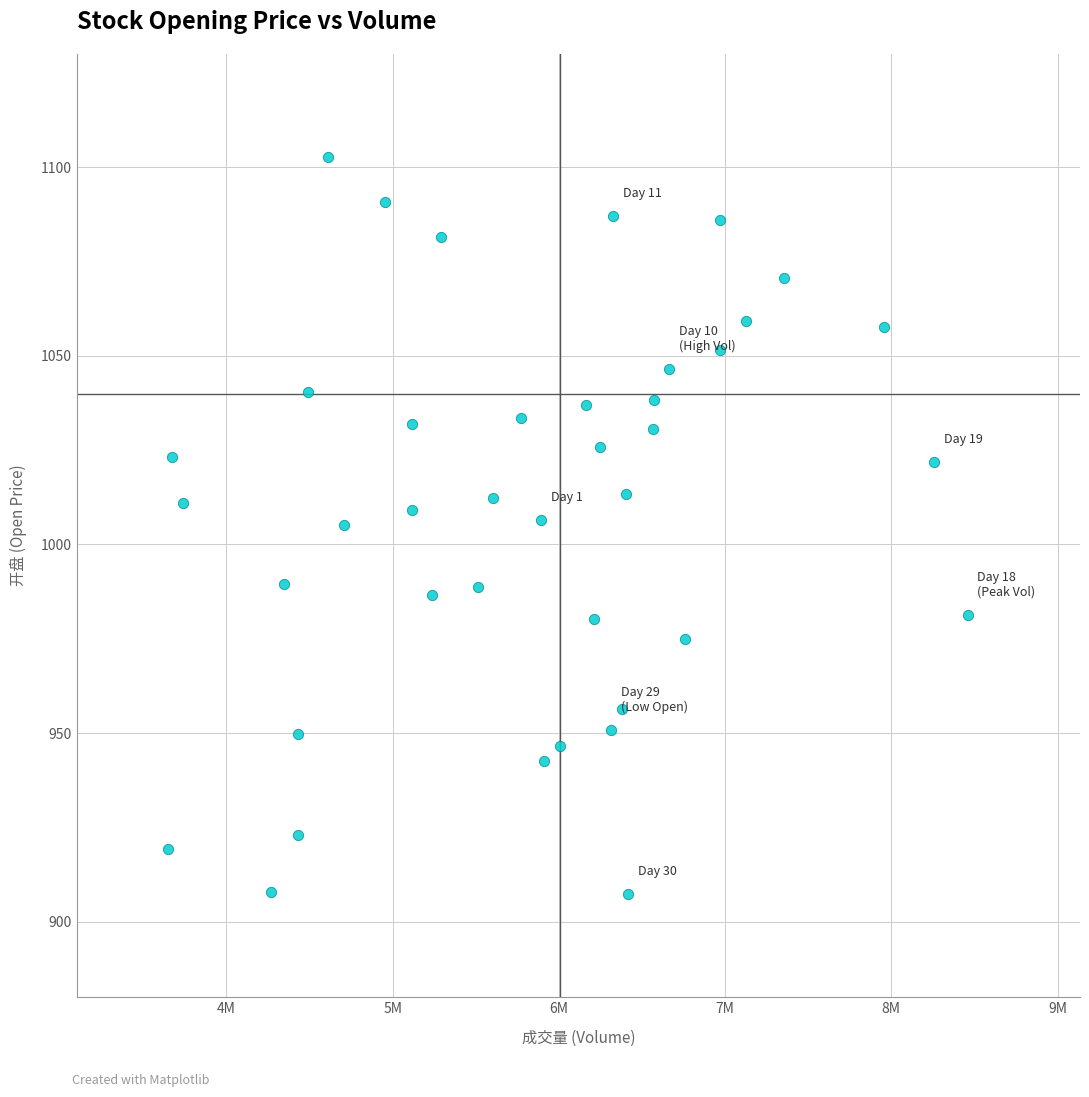

What is the range of Y values (max minus min)?

195.3